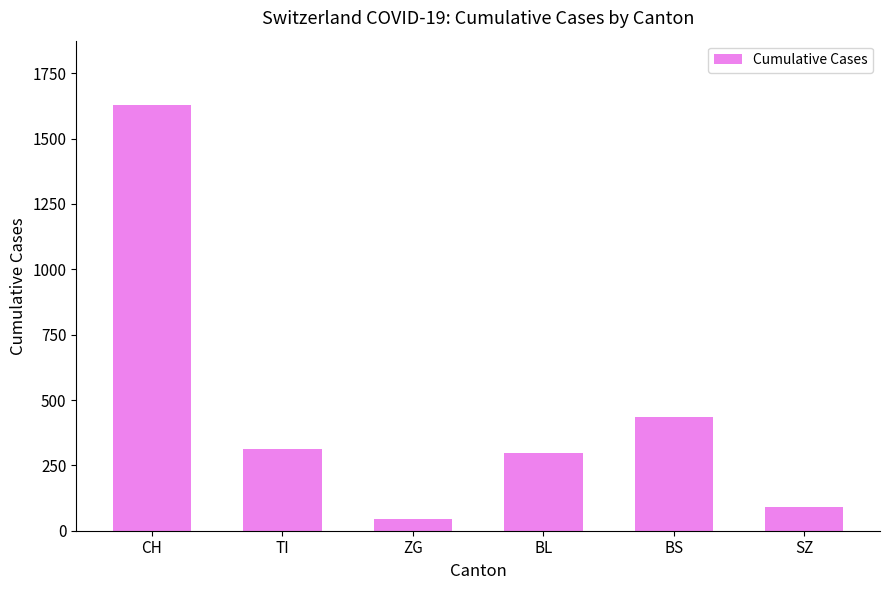

Where is the data nearest to the value 838?

BS